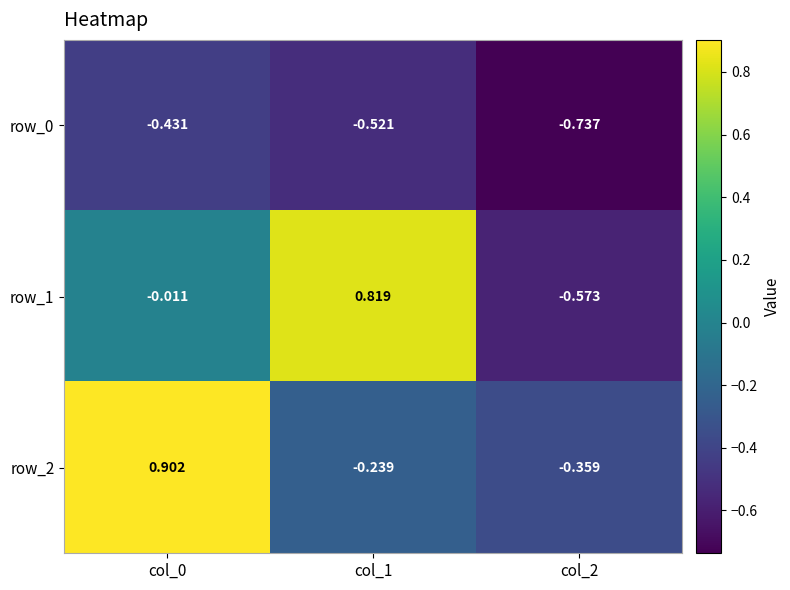

Is the value of row_2 at col_1 greater than the value of row_0 at col_0?

Yes